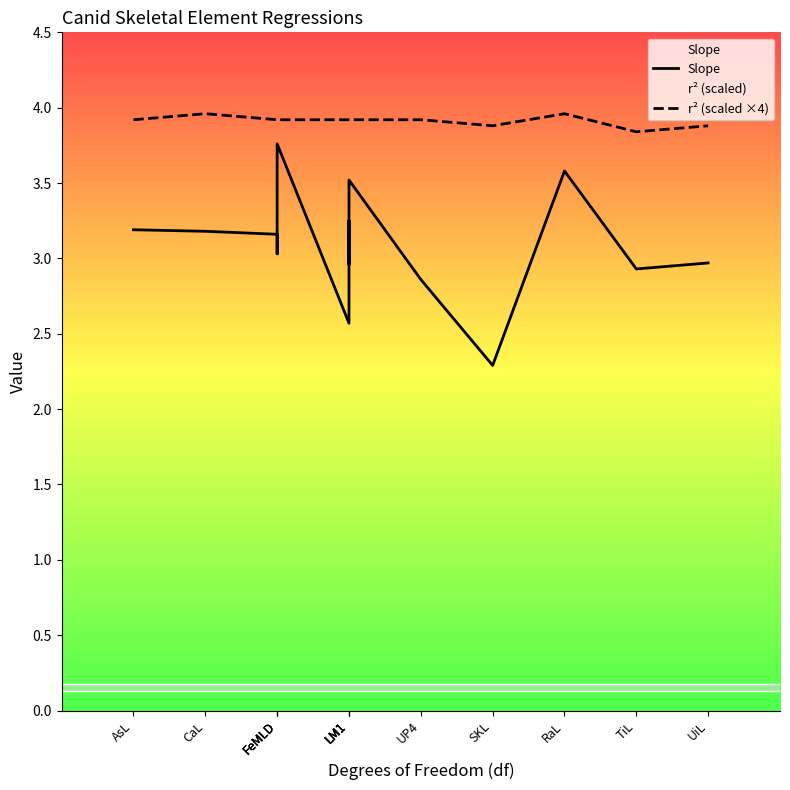

How many lines are shown in the chart?

2